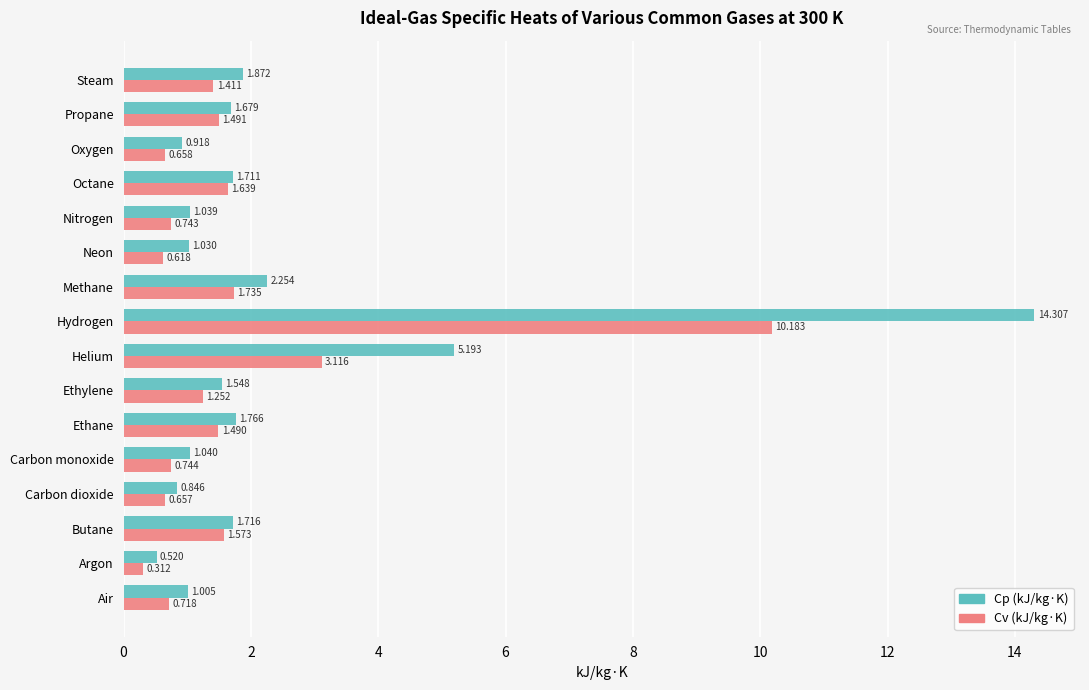

At which category is the sum across all series the highest?

Hydrogen